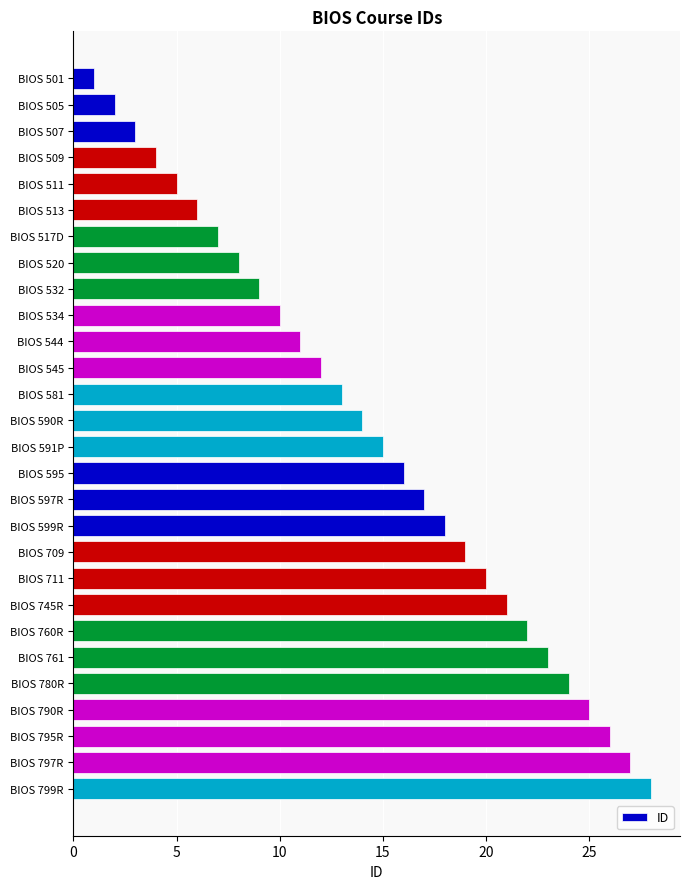

Between BIOS 581 and BIOS 534, which is larger?

BIOS 581